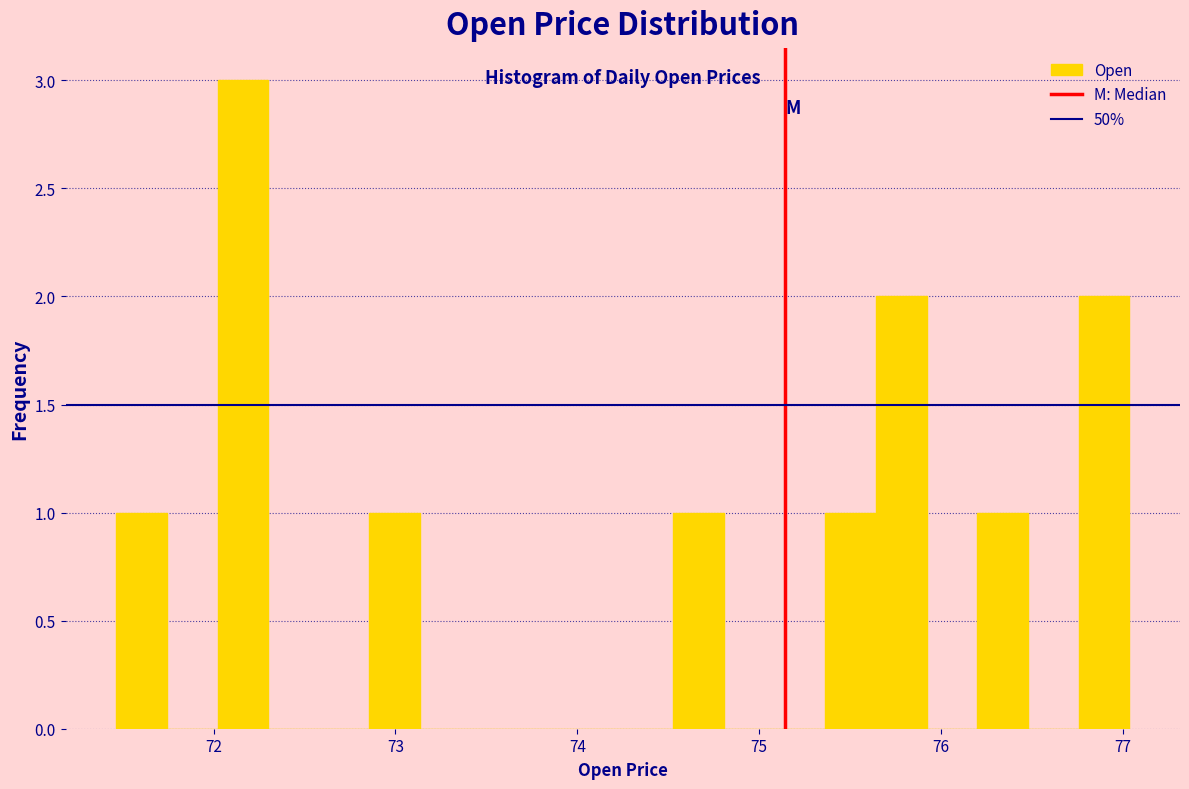

Around what value on the x-axis is the tallest bar? Give the approximate position of its centre, as read against the axis.

72.2